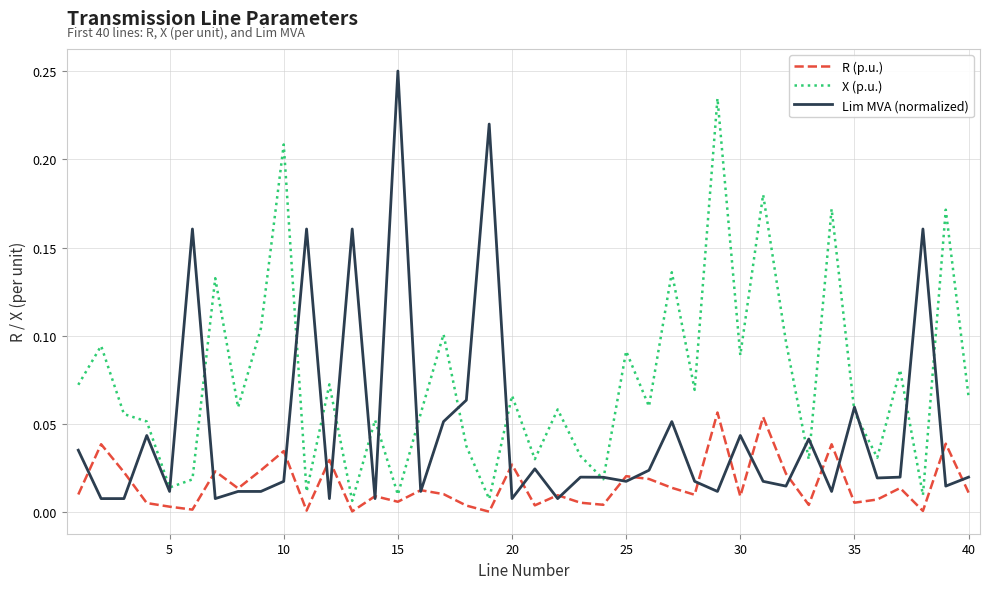

Which series has the largest range (max minus min)?

Lim MVA (normalized)